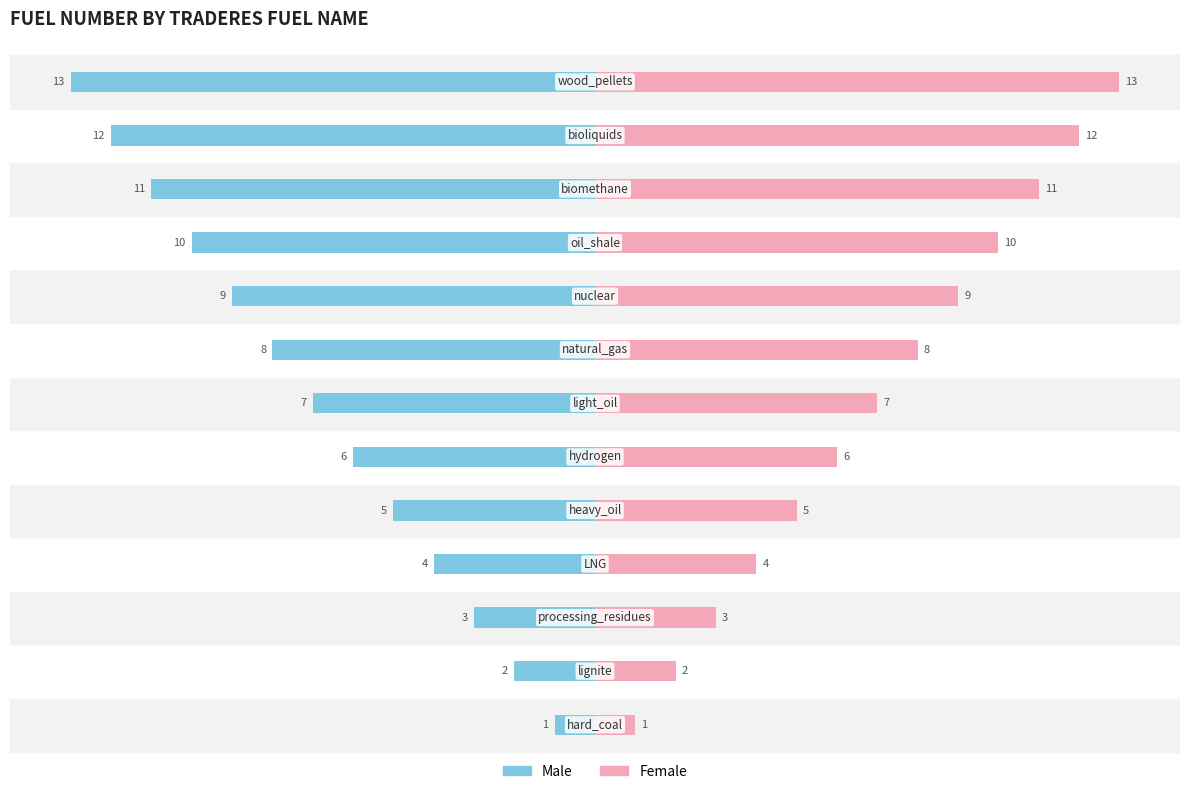

What is the difference between the Male values at 5 and 2?

3